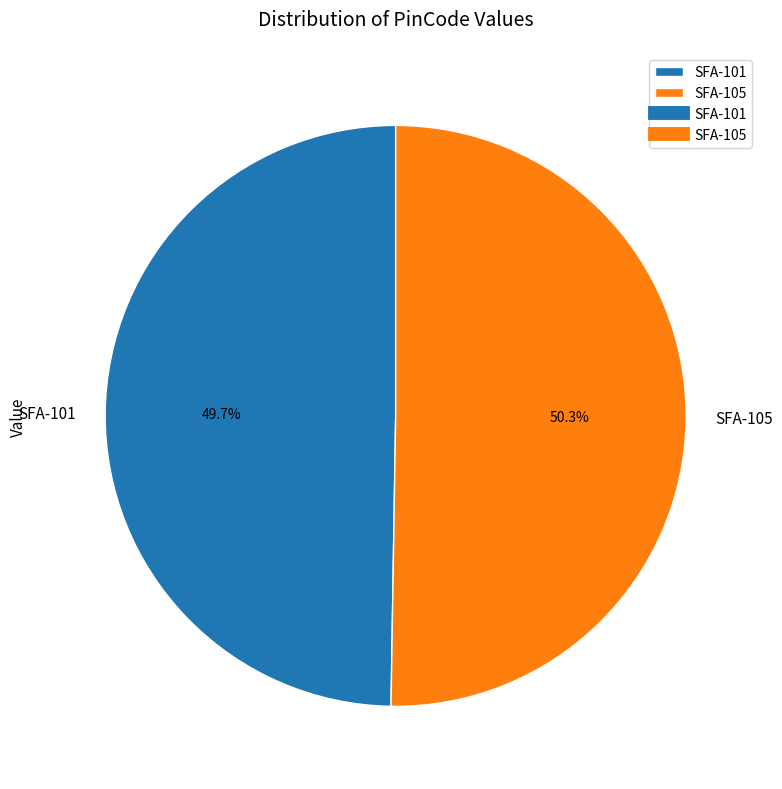

Between SFA-105 and SFA-101, which is larger?

SFA-105